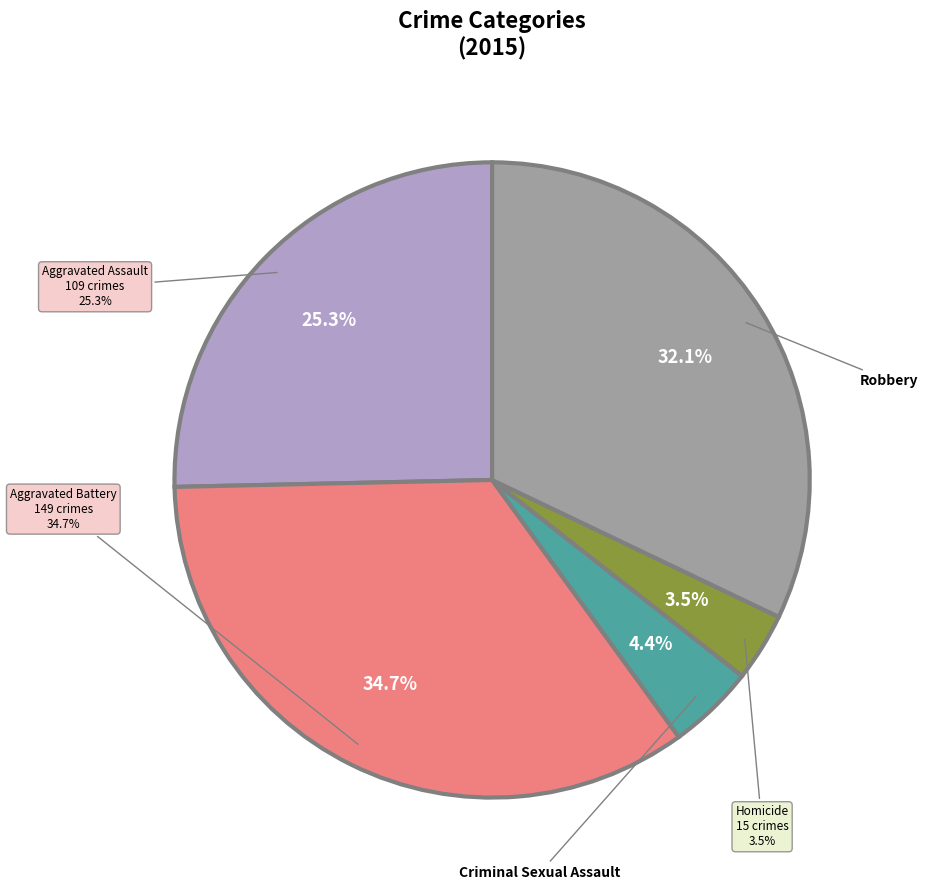

How many slices are in this pie chart?

5